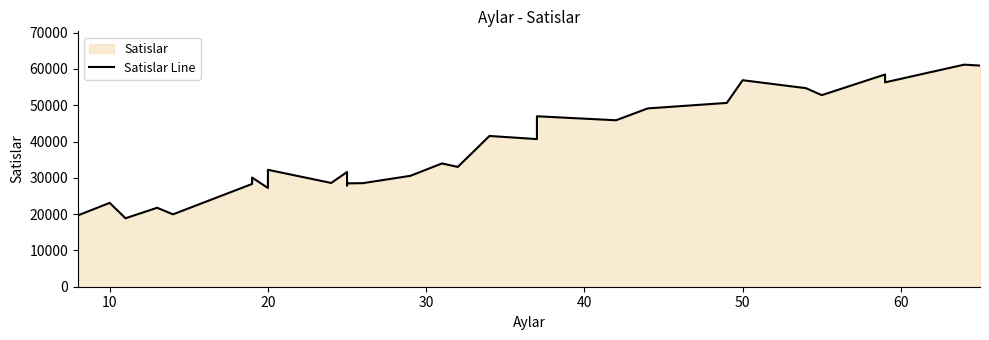

Reading left to right, extract all data points from this chart.

19671.5	23102.5	18865.5	21762.5	19945.5	28321.0	30075.0	27222.5	32222.5	28594.5	31609.0	27897.0	28478.5	28540.5	30555.5	33969.0	33014.5	41544.0	40681.5	46970.0	45869.0	49136.5	50651.0	56906.0	54715.5	52791.0	58484.5	56317.5	61195.5	60936.0